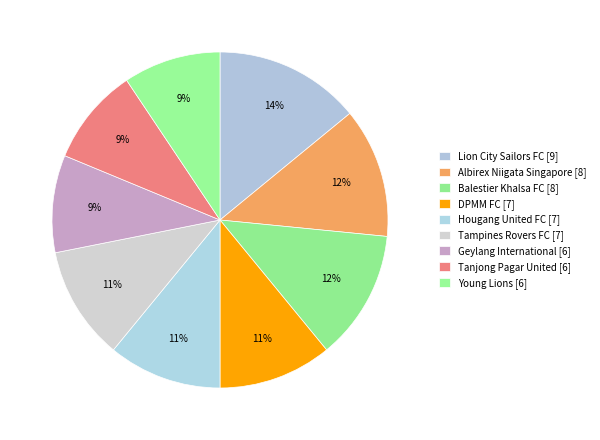

To the nearest percent, what percentage of the pie is Hougang United FC [7]?

11%